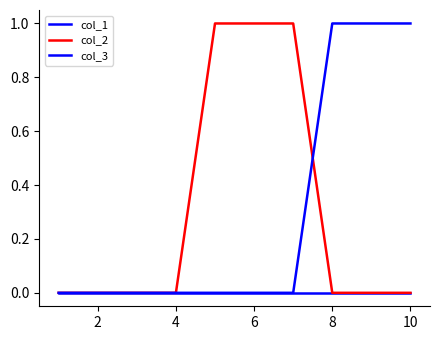

Does the chart have visible grid lines?

No